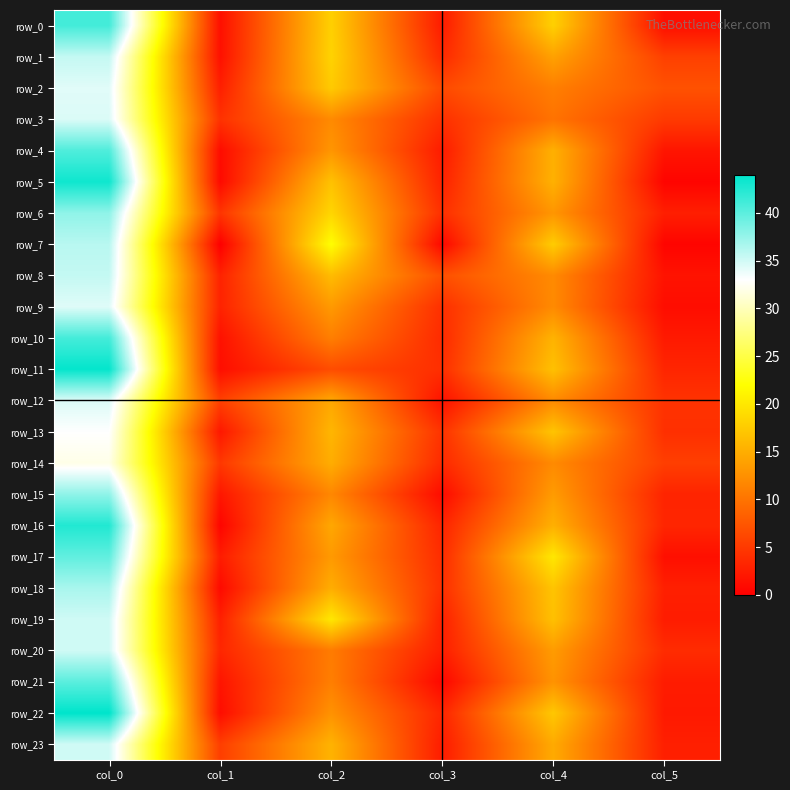

Which has a higher value, col_3 or col_5?

col_3